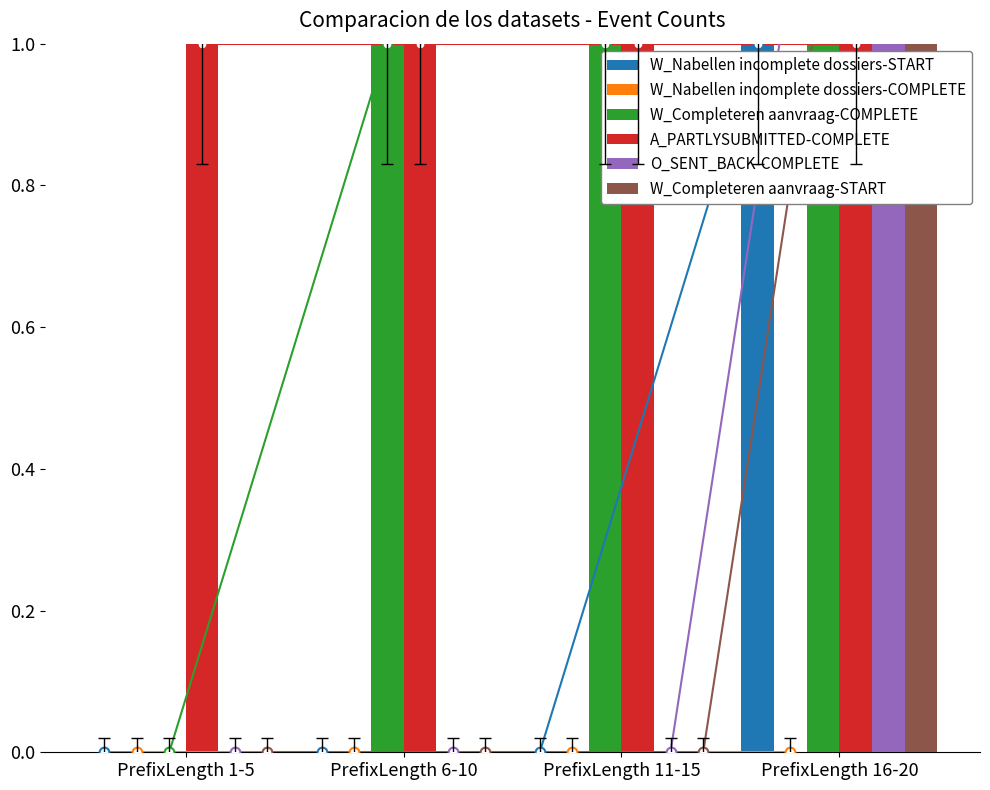

Reading left to right, list all the values displayed in this chart.

W_Nabellen incomplete dossiers-START: 0	0	0	1
W_Nabellen incomplete dossiers-COMPLETE: 0	0	0	0
W_Completeren aanvraag-COMPLETE: 0	1	1	2
A_PARTLYSUBMITTED-COMPLETE: 1	1	1	1
O_SENT_BACK-COMPLETE: 0	0	0	2
W_Completeren aanvraag-START: 0	0	0	2